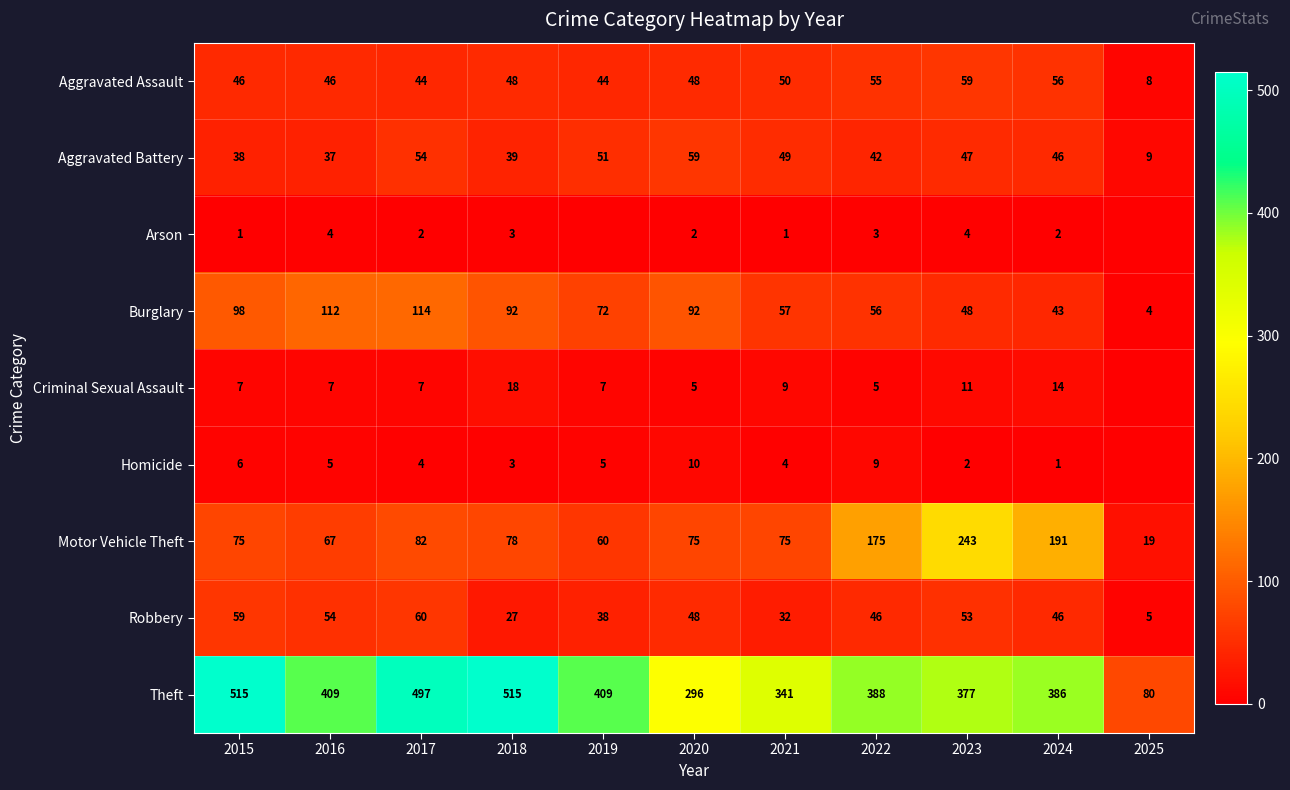

What is the difference between the Aggravated Assault values at 2019 and 2021?

6